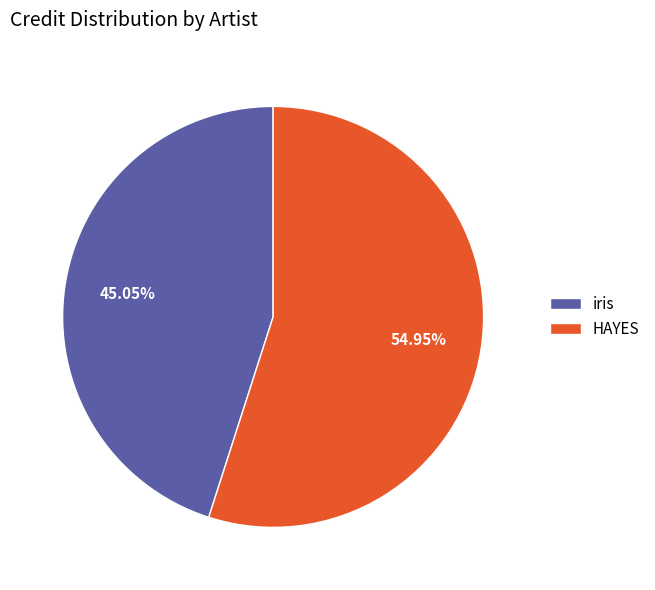

Count the number of slices in the pie.

2